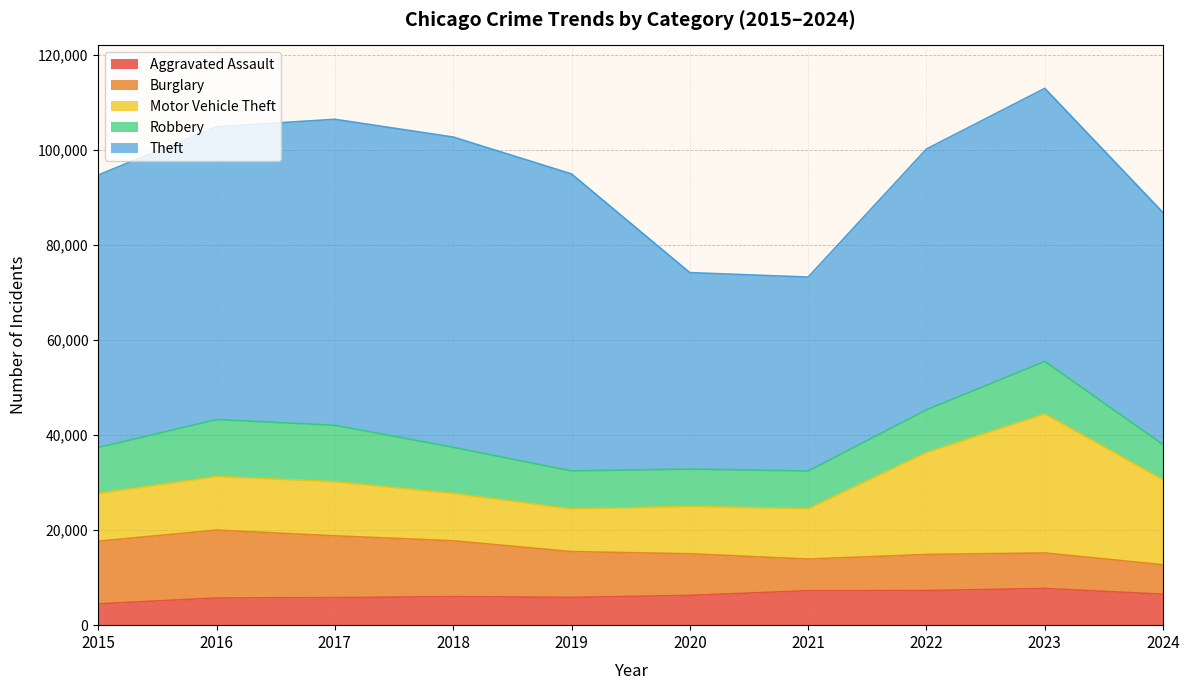

Reading left to right, what are all the values shown in this chart?

Aggravated Assault: 4480	5713	5793	6002	5841	6265	7242	7280	7710	6515
Burglary: 13184	14289	13001	11747	9638	8758	6662	7592	7484	6196
Motor Vehicle Theft: 10068	11285	11380	9985	8977	9959	10604	21463	29250	17864
Robbery: 9638	11960	11880	9681	7995	7855	7920	8963	11053	7394
Theft: 57351	61623	64386	65290	62495	41341	40816	54887	57450	48820